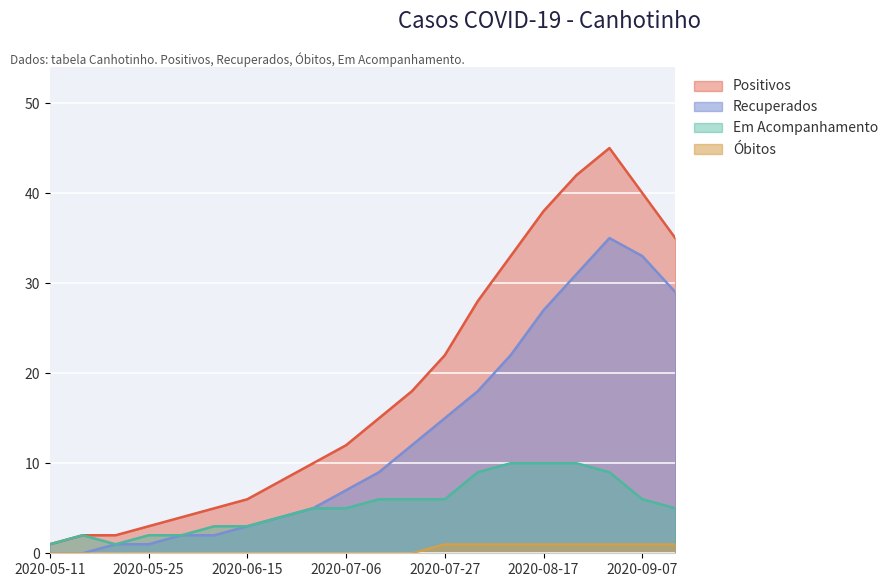

At which category does Positivos reach its first local peak?

2020-08-31